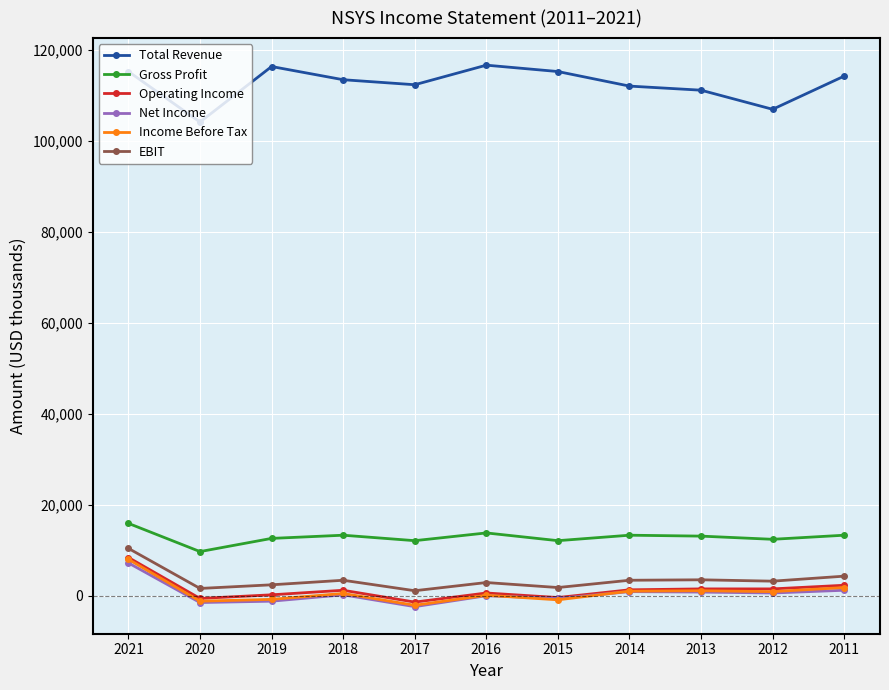

Is it true that Net Income equals -600 at 2015?

True